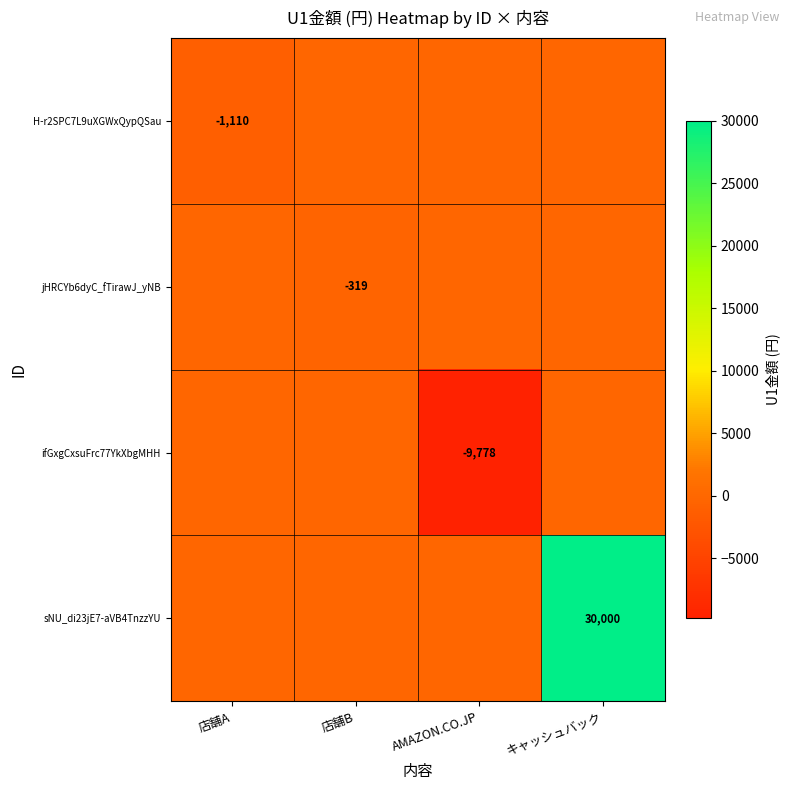

What is the difference between the highest and lowest values at 店舗A?

1110